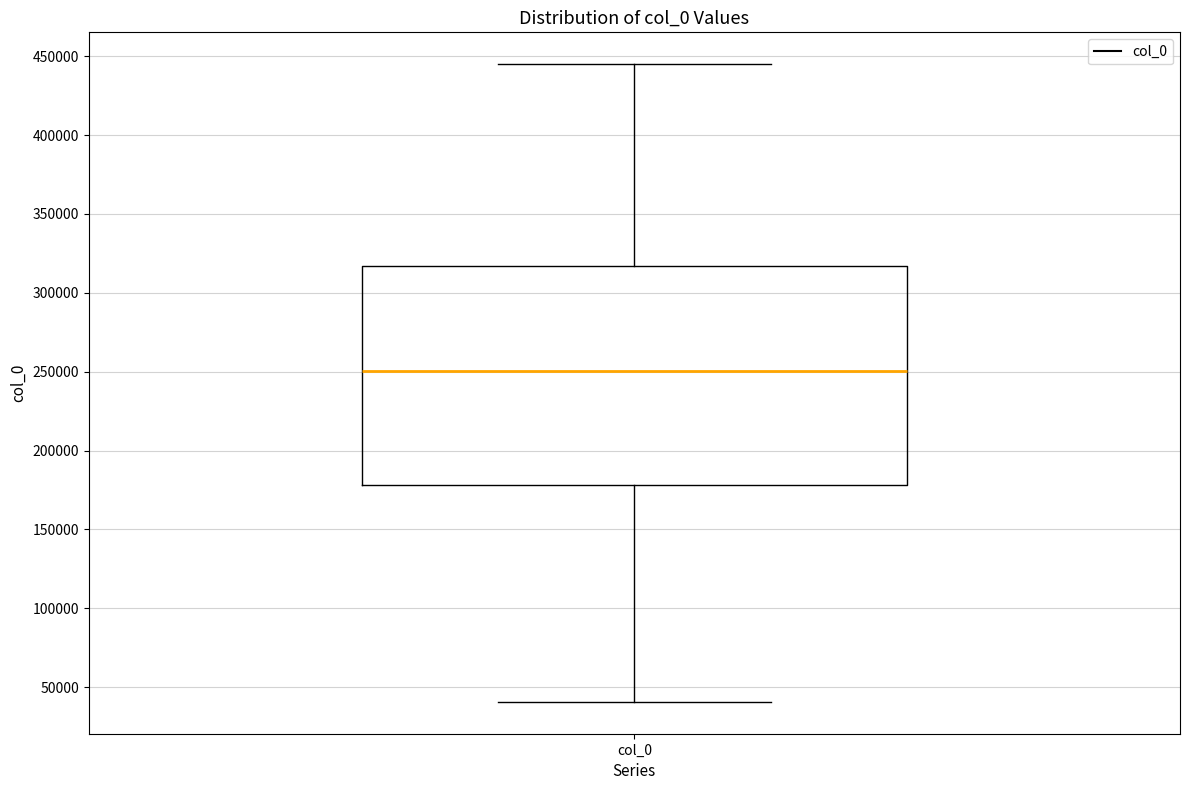

Transcribe this box plot: give where the median line is, the range the box spans, and where the two whiskers end, as read against the y-axis. The values are not printed on the chart, so give them approximately, as read against the axis.

median 250000, box 180000 to 315000, whiskers 40000 to 445000